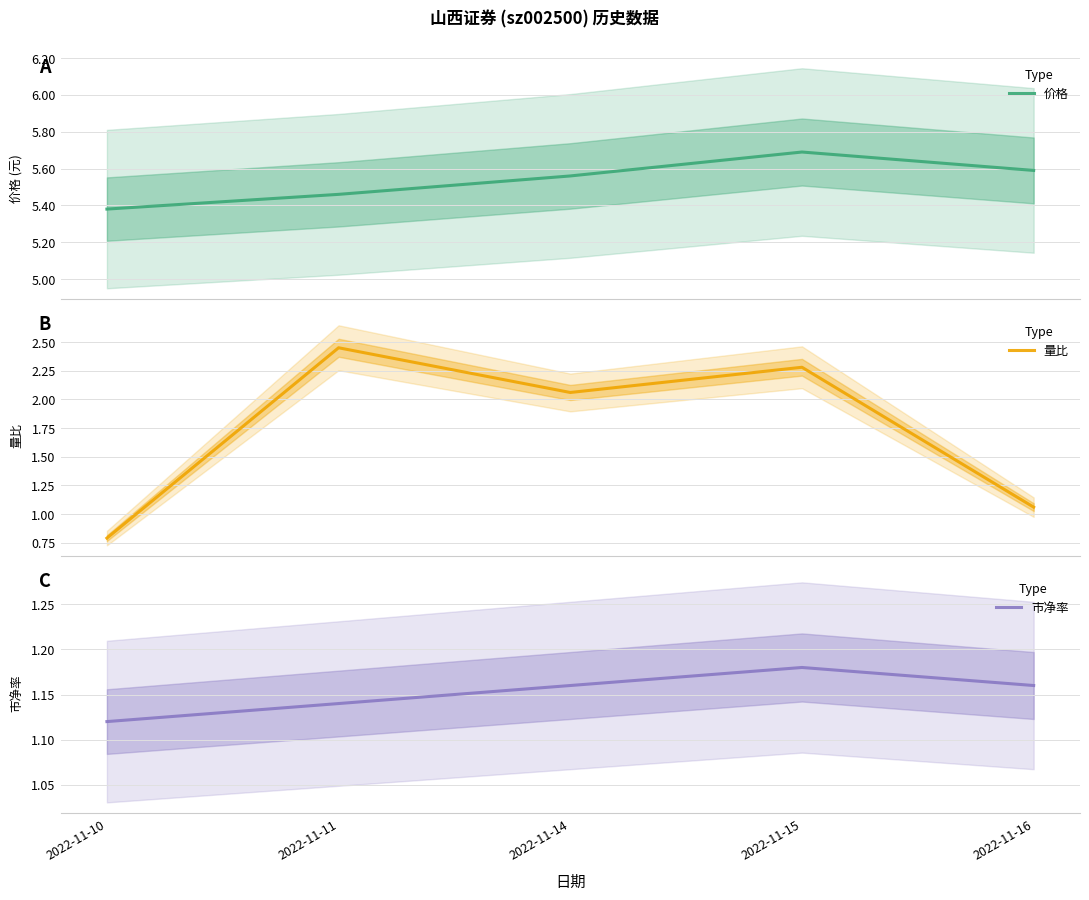

Which label corresponds to the largest value in the chart?

2022-11-15